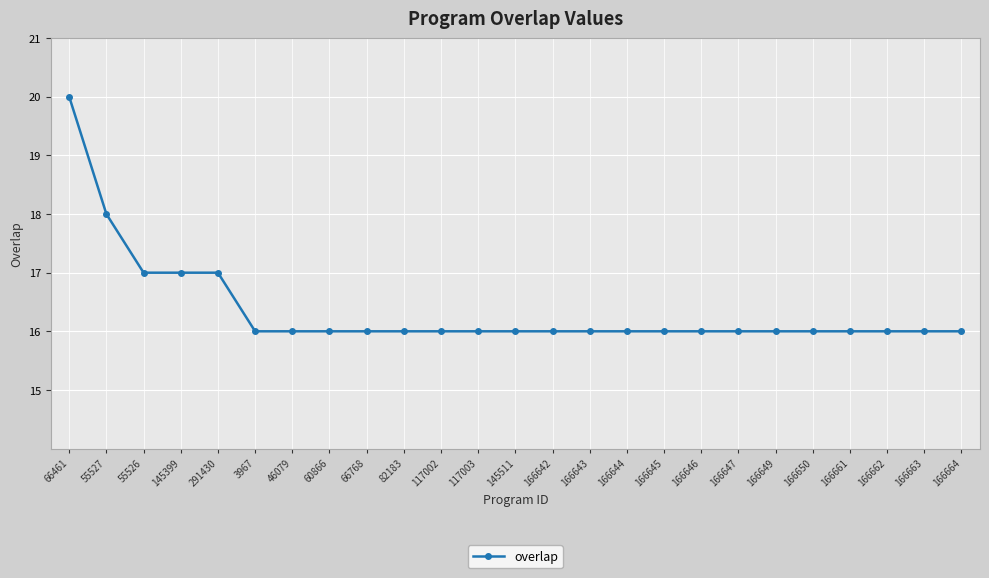

True or false: the data shows 24 at 166650.

False